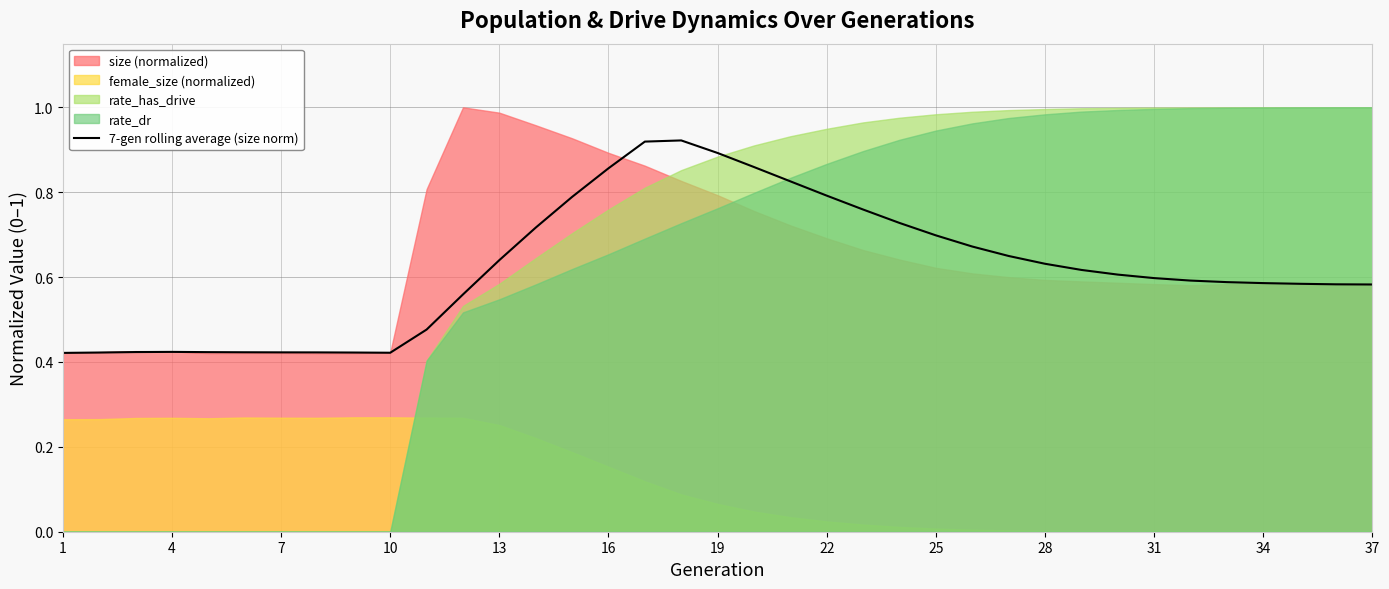

Does the chart have visible grid lines?

Yes